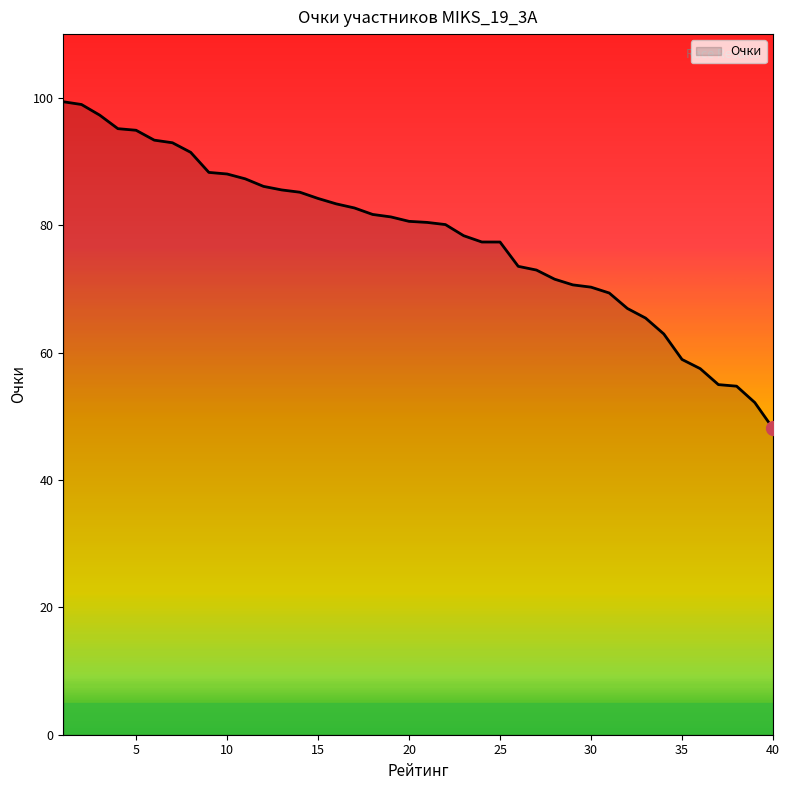

Count the number of categories in the chart.

40